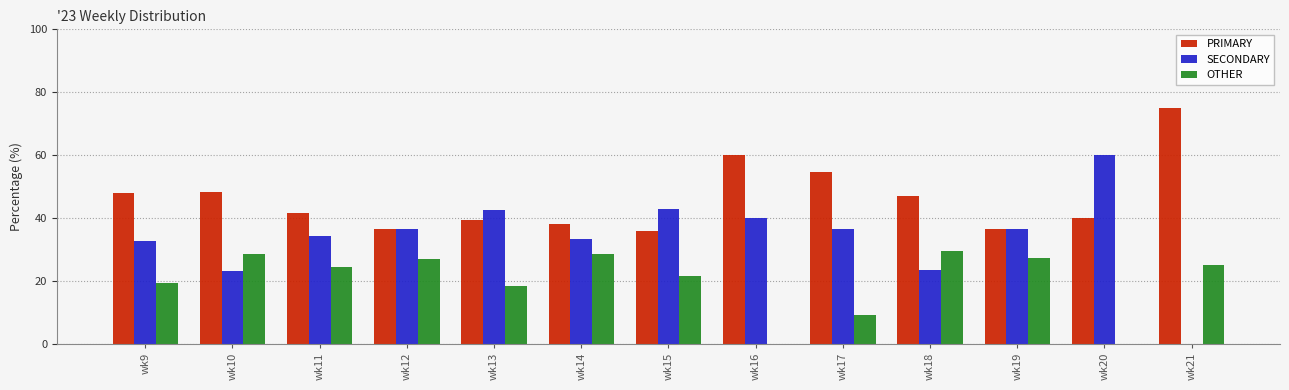

At which label does OTHER first exceed 24?

wk10